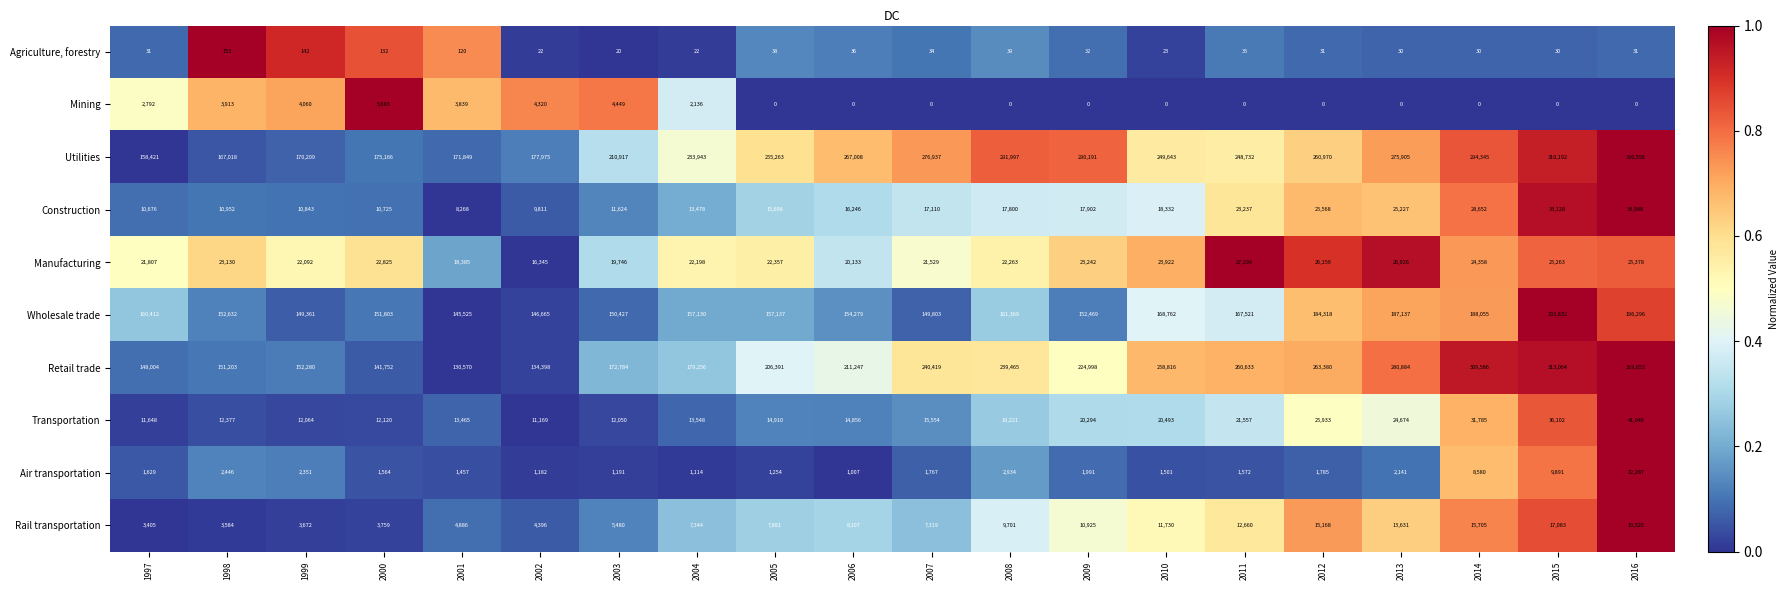

At which label is Mining closest to 2846?

1997